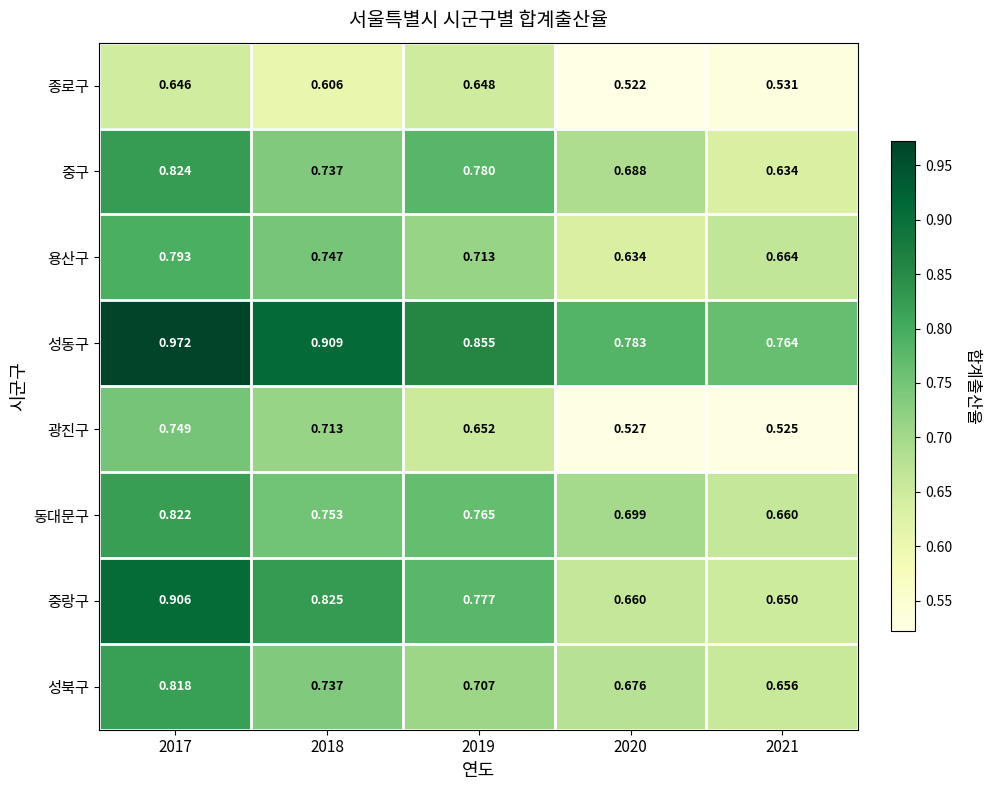

Rank the series by their maximum value, from lowest to highest.

종로구, 광진구, 용산구, 성북구, 동대문구, 중구, 중랑구, 성동구